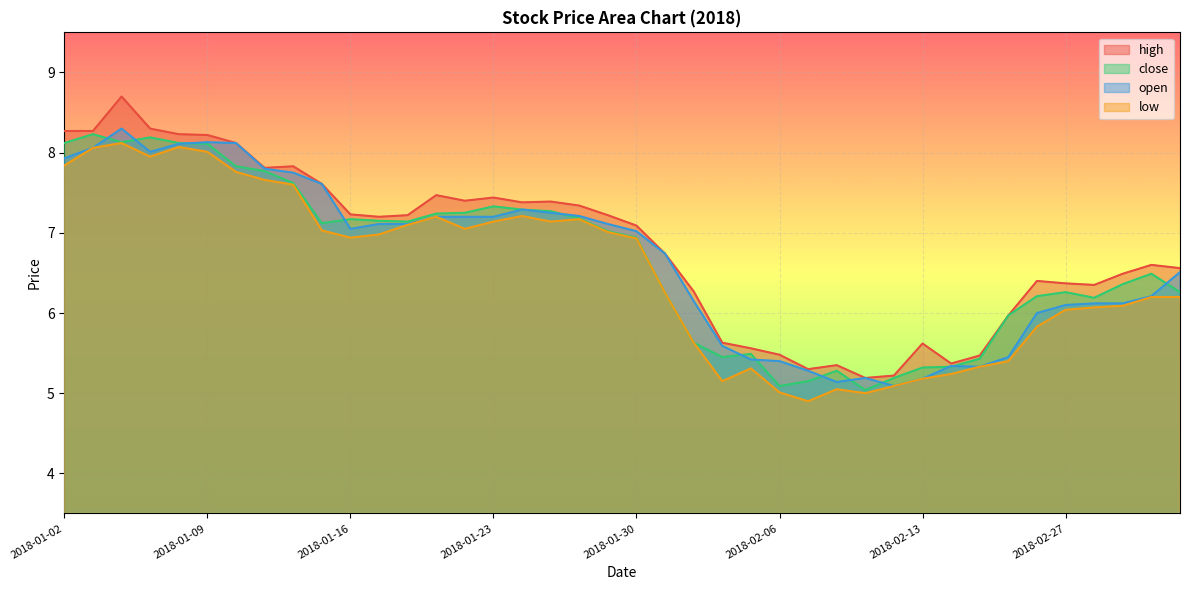

What is the sum of the high values at 2018-01-02 and 2018-02-26?

14.7